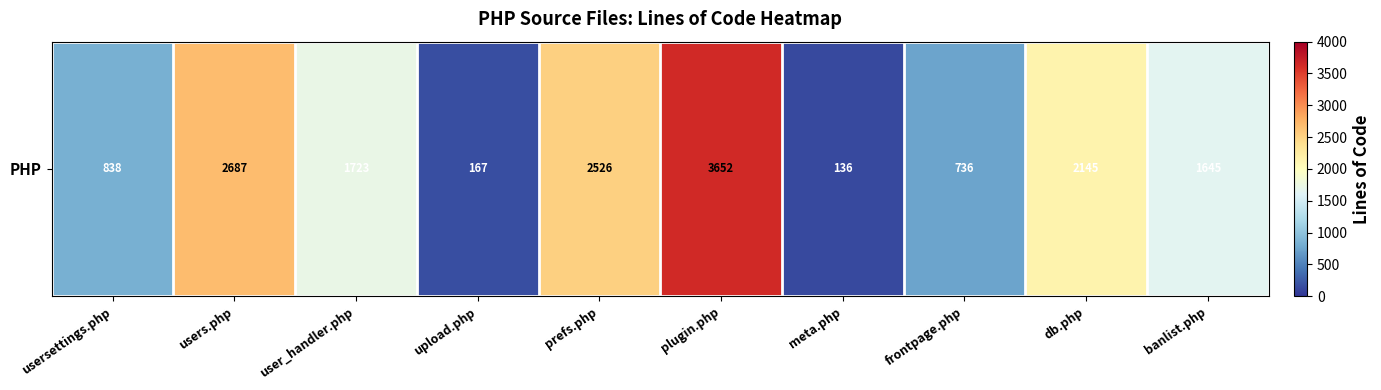

What is the change in value from users.php to upload.php?

-2520